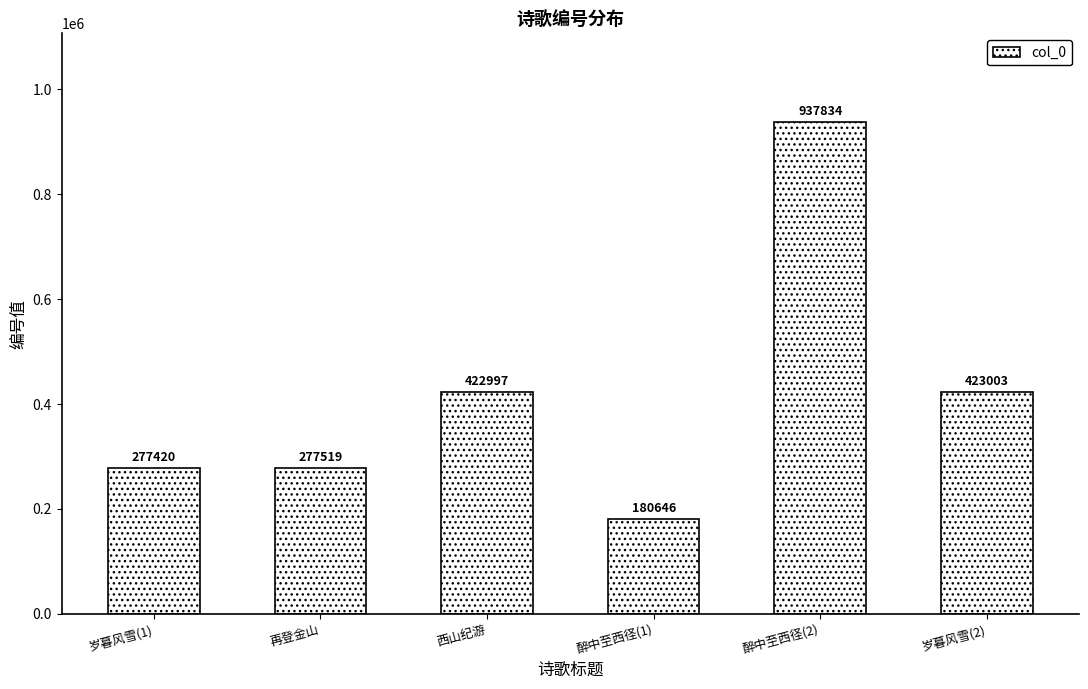

What is the difference between the values at 再登金山 and 岁暮风雪(1)?

99